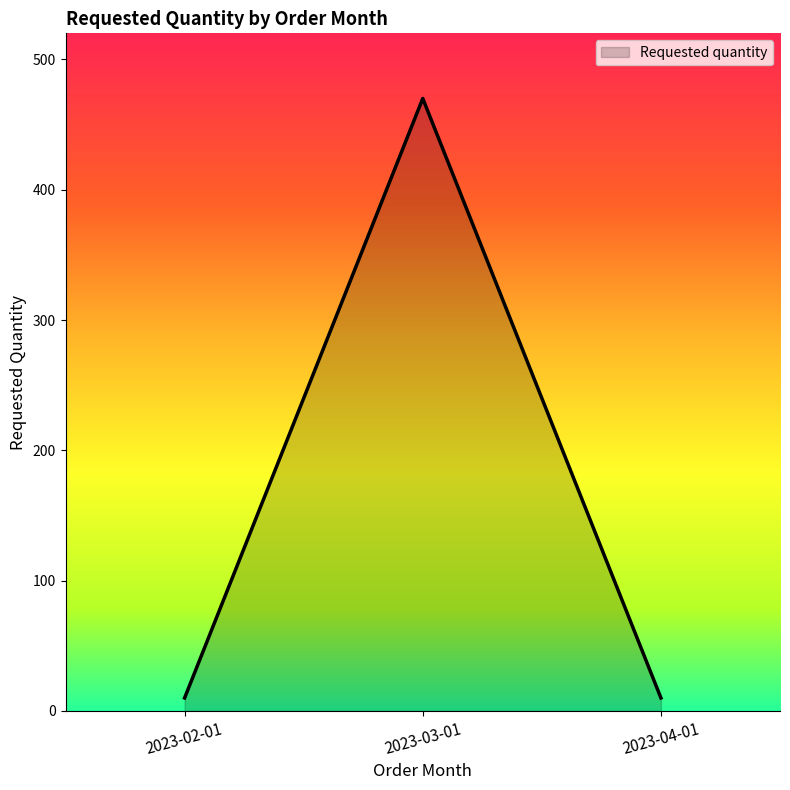

Approximately how many times larger is the value at 2023-03-01 compared to 2023-02-01?

47.0